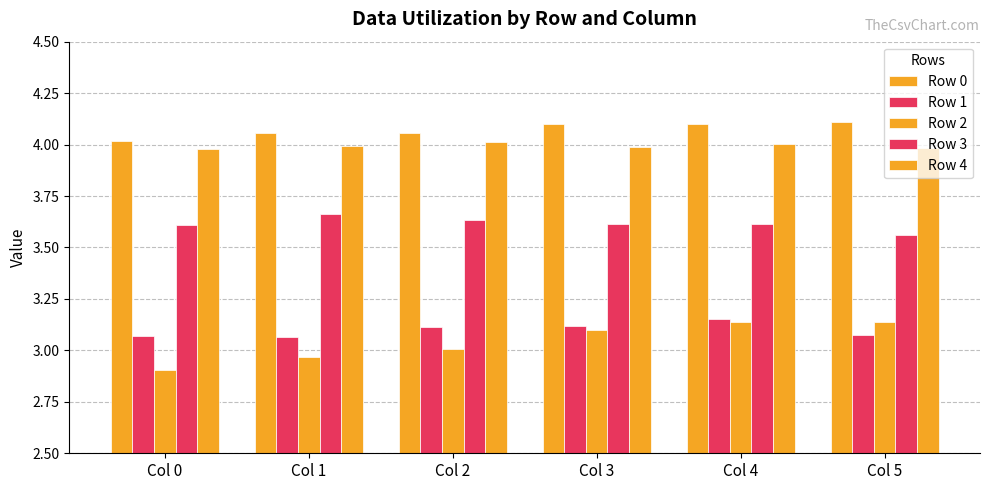

Rank the series by their maximum value, from lowest to highest.

Row 2, Row 1, Row 3, Row 4, Row 0